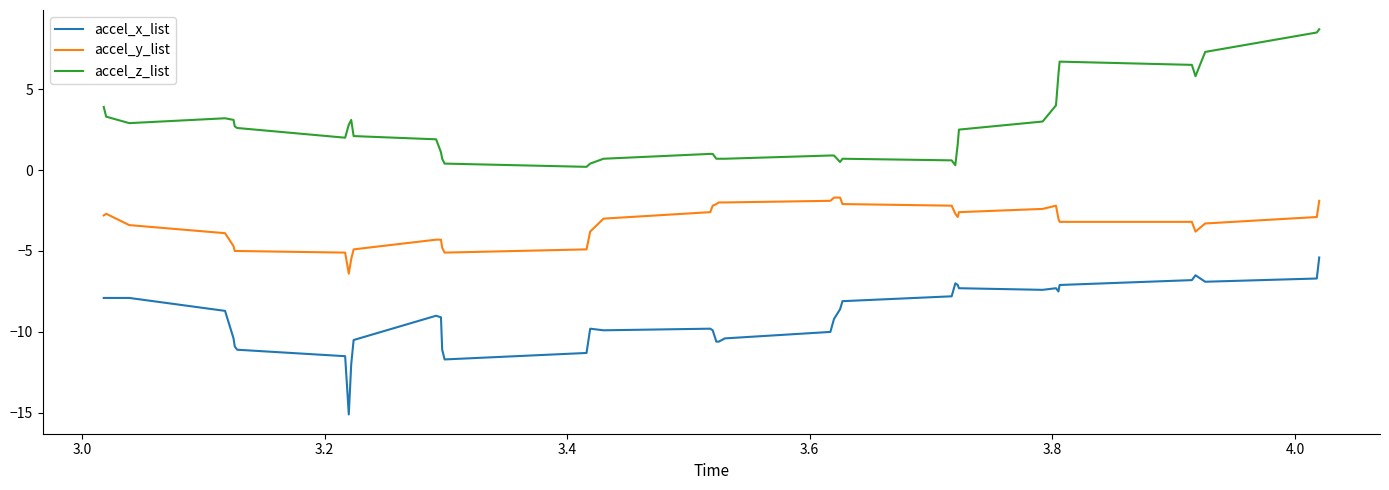

What is the minimum value for accel_y_list?

-6.4